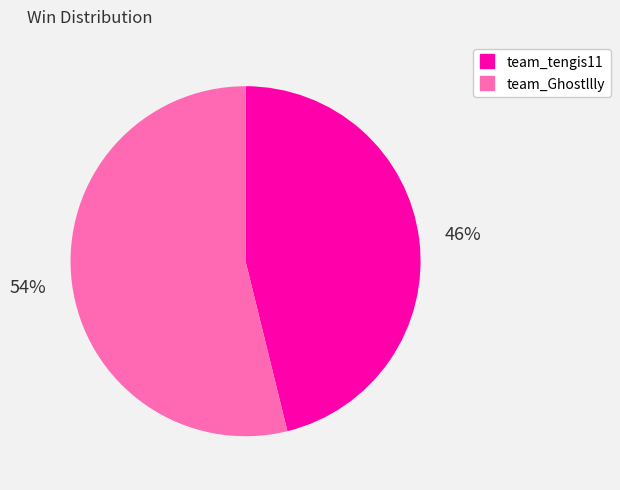

Do team_tengis11 and team_Ghostllly together represent more than half of the pie?

Yes